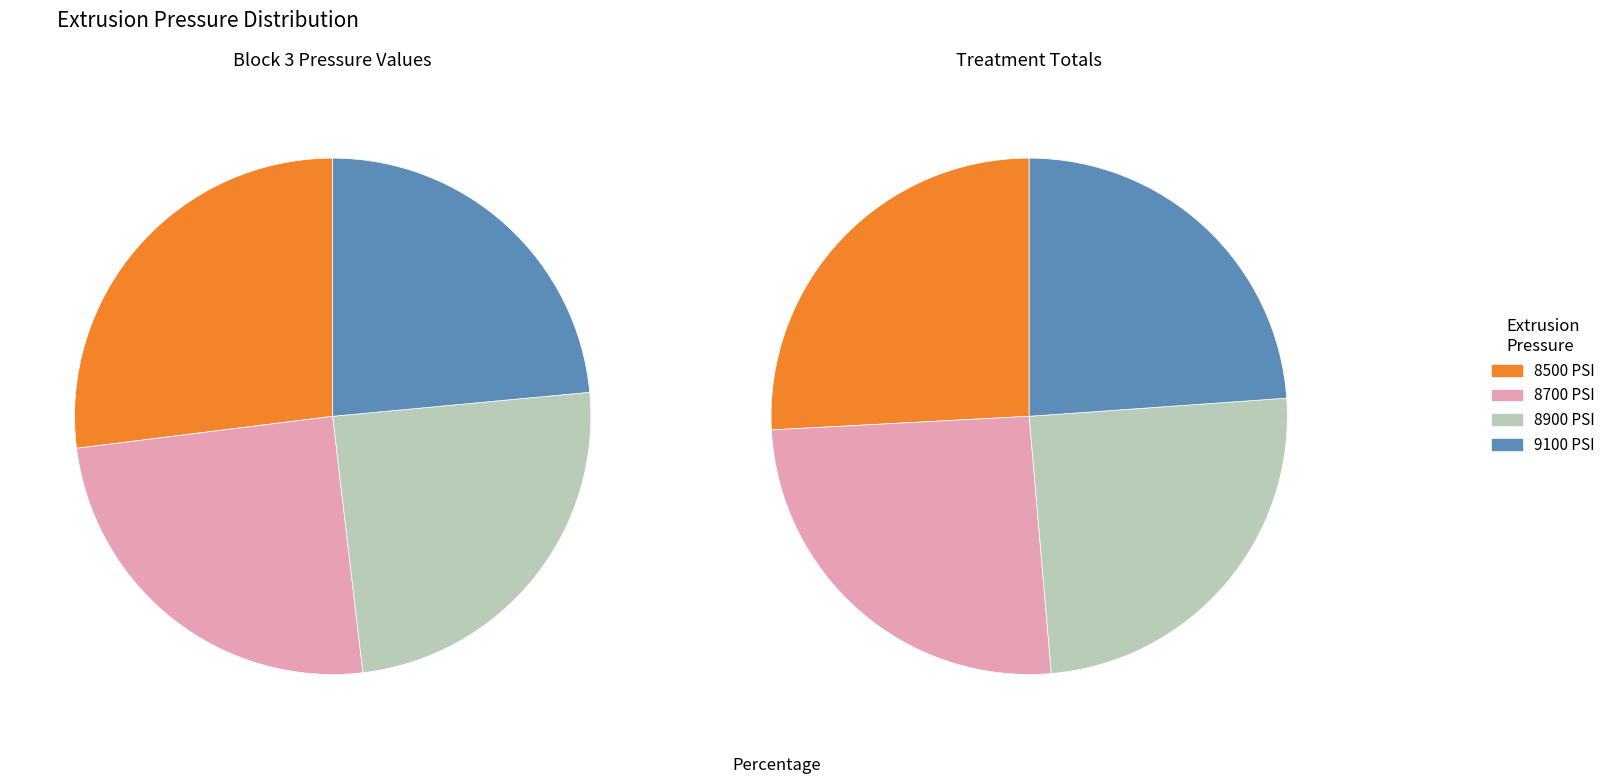

Is it true that 8900 is 38% of the pie?

False